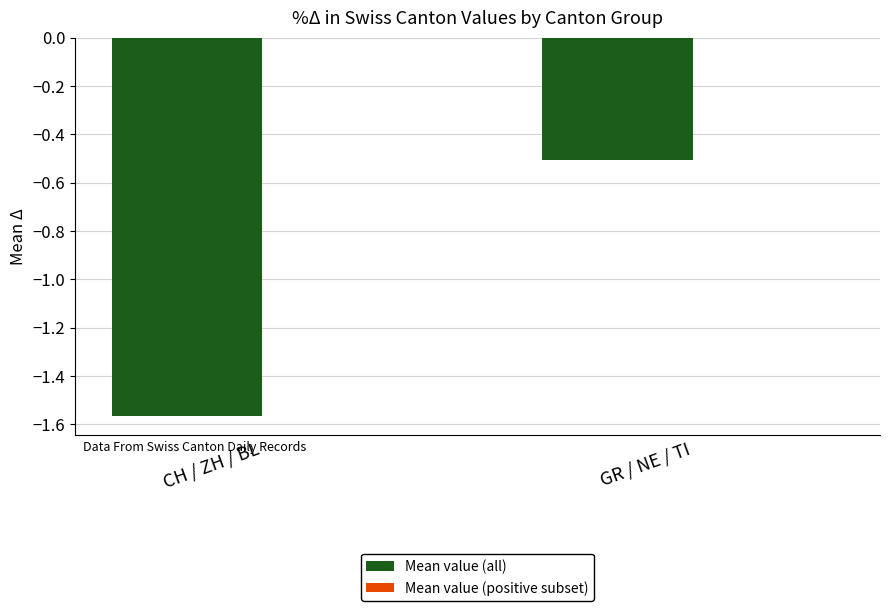

Count the number of categories in the chart.

2